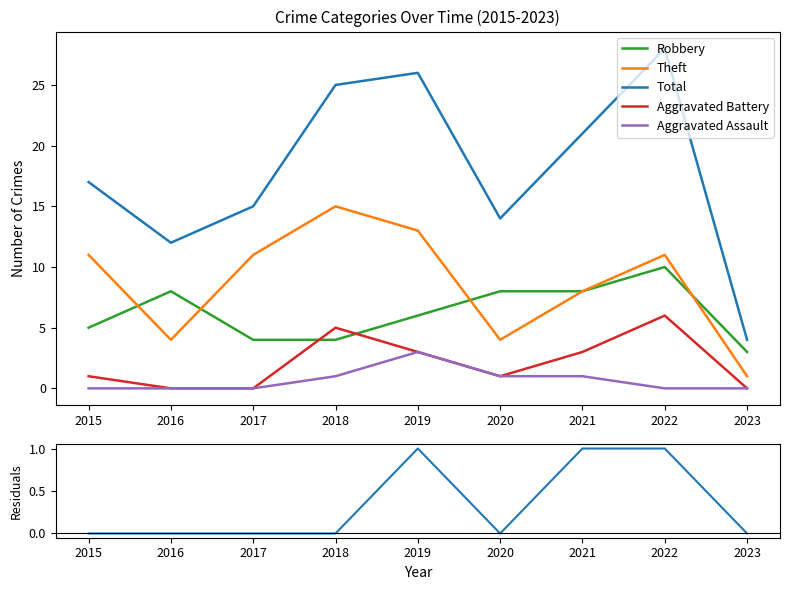

True or false: Total and Residuals intersect in this chart.

False